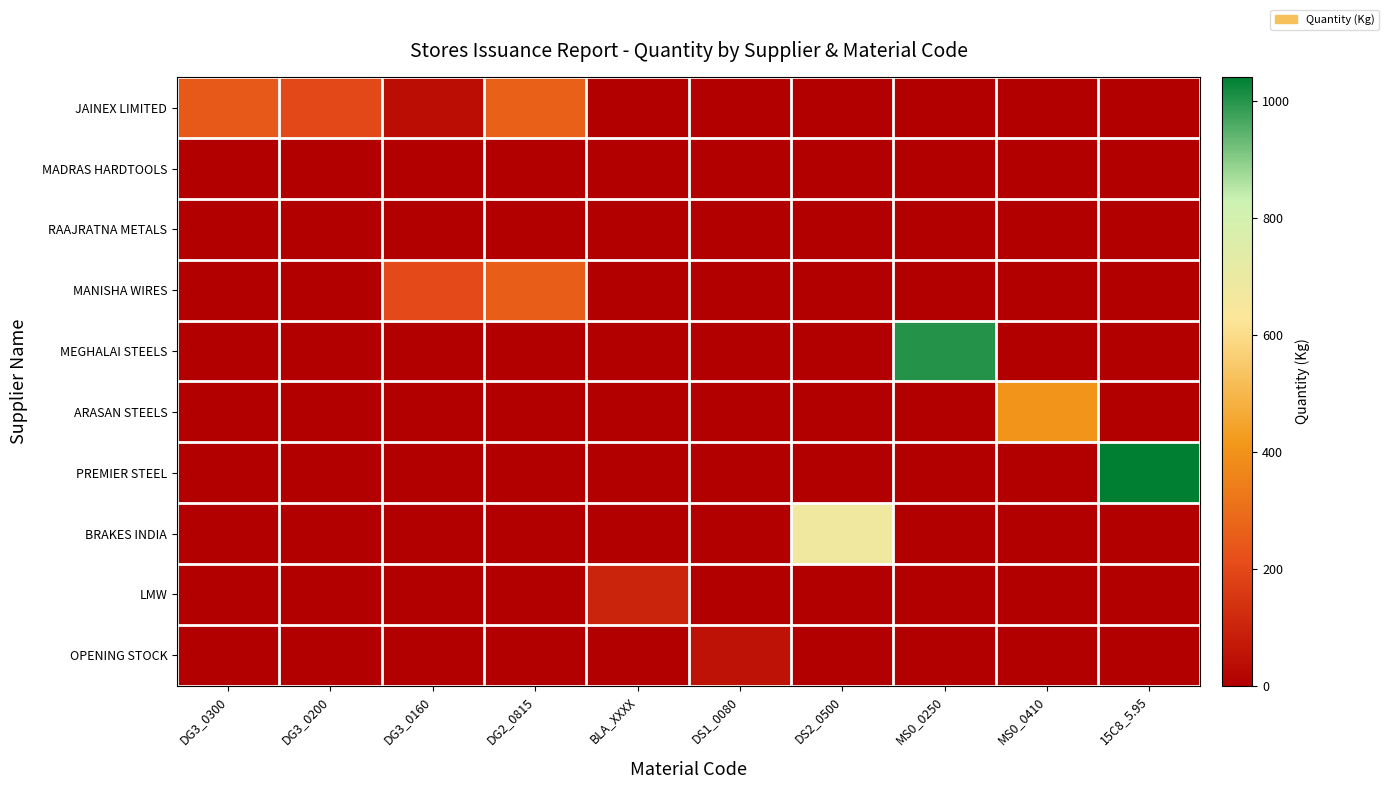

Reading left to right, what are all the values shown in this chart?

JAINEX LIMITED: DG3_0300=246.0	DG3_0200=197.0	DG3_0160=37.0	DG2_0815=267.0	BLA_XXXX=0.0	DS1_0080=0.0	DS2_0500=0.0	MS0_0250=0.0	MS0_0410=0.0	15C8_5.95=0.0
MADRAS HARDTOOLS: DG3_0300=0.0	DG3_0200=0.0	DG3_0160=0.0	DG2_0815=0.0	BLA_XXXX=0.0	DS1_0080=0.0	DS2_0500=0.0	MS0_0250=0.0	MS0_0410=0.0	15C8_5.95=0.0
RAAJRATNA METALS: DG3_0300=0.0	DG3_0200=0.0	DG3_0160=0.0	DG2_0815=0.0	BLA_XXXX=0.0	DS1_0080=0.0	DS2_0500=0.0	MS0_0250=0.0	MS0_0410=0.0	15C8_5.95=0.0
MANISHA WIRES: DG3_0300=0.0	DG3_0200=0.0	DG3_0160=204.0	DG2_0815=260.0	BLA_XXXX=0.0	DS1_0080=0.0	DS2_0500=0.0	MS0_0250=0.0	MS0_0410=0.0	15C8_5.95=0.0
MEGHALAI STEELS: DG3_0300=0.0	DG3_0200=0.0	DG3_0160=0.0	DG2_0815=0.0	BLA_XXXX=0.0	DS1_0080=0.0	DS2_0500=0.0	MS0_0250=1001.5	MS0_0410=0.0	15C8_5.95=0.0
ARASAN STEELS: DG3_0300=0.0	DG3_0200=0.0	DG3_0160=0.0	DG2_0815=0.0	BLA_XXXX=0.0	DS1_0080=0.0	DS2_0500=0.0	MS0_0250=0.0	MS0_0410=404.9	15C8_5.95=0.0
PREMIER STEEL: DG3_0300=0.0	DG3_0200=0.0	DG3_0160=0.0	DG2_0815=0.0	BLA_XXXX=0.0	DS1_0080=0.0	DS2_0500=0.0	MS0_0250=0.0	MS0_0410=0.0	15C8_5.95=1041.0
BRAKES INDIA: DG3_0300=0.0	DG3_0200=0.0	DG3_0160=0.0	DG2_0815=0.0	BLA_XXXX=0.0	DS1_0080=0.0	DS2_0500=678.5	MS0_0250=0.0	MS0_0410=0.0	15C8_5.95=0.0
LMW: DG3_0300=0.0	DG3_0200=0.0	DG3_0160=0.0	DG2_0815=0.0	BLA_XXXX=98.5	DS1_0080=0.0	DS2_0500=0.0	MS0_0250=0.0	MS0_0410=0.0	15C8_5.95=0.0
OPENING STOCK: DG3_0300=0.0	DG3_0200=0.0	DG3_0160=0.0	DG2_0815=0.0	BLA_XXXX=0.0	DS1_0080=49.0	DS2_0500=0.0	MS0_0250=0.0	MS0_0410=0.0	15C8_5.95=0.0